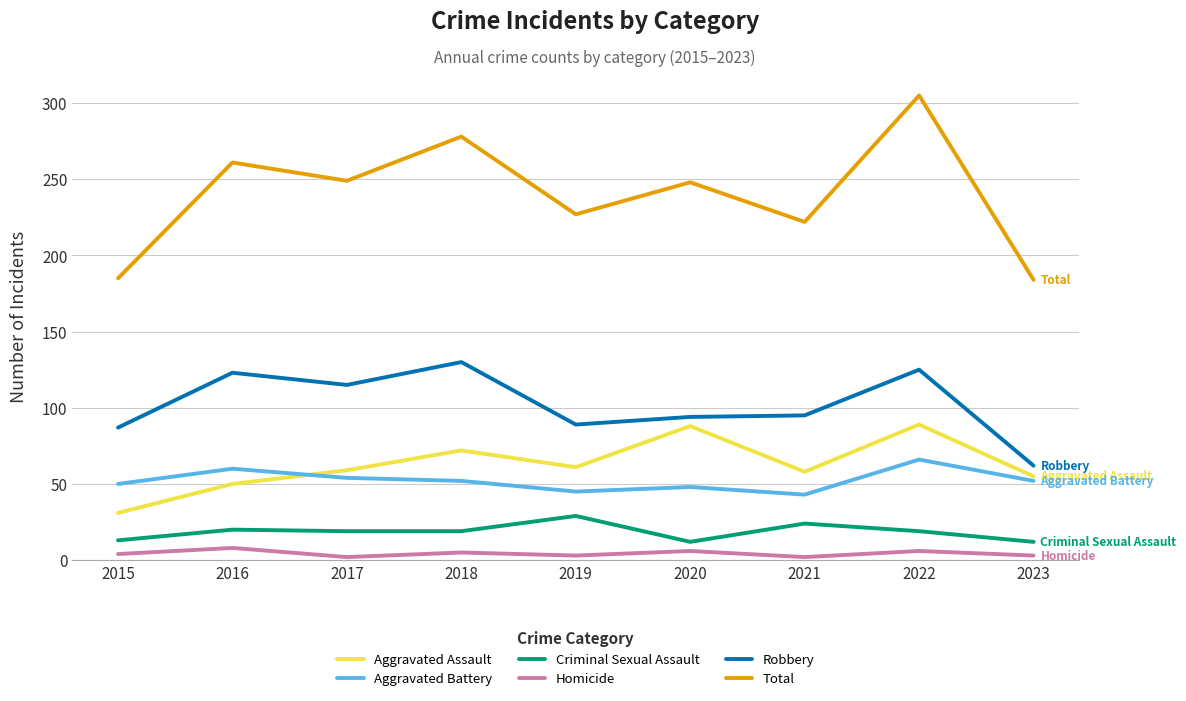

Is it true that Robbery equals 123 at 2016?

True